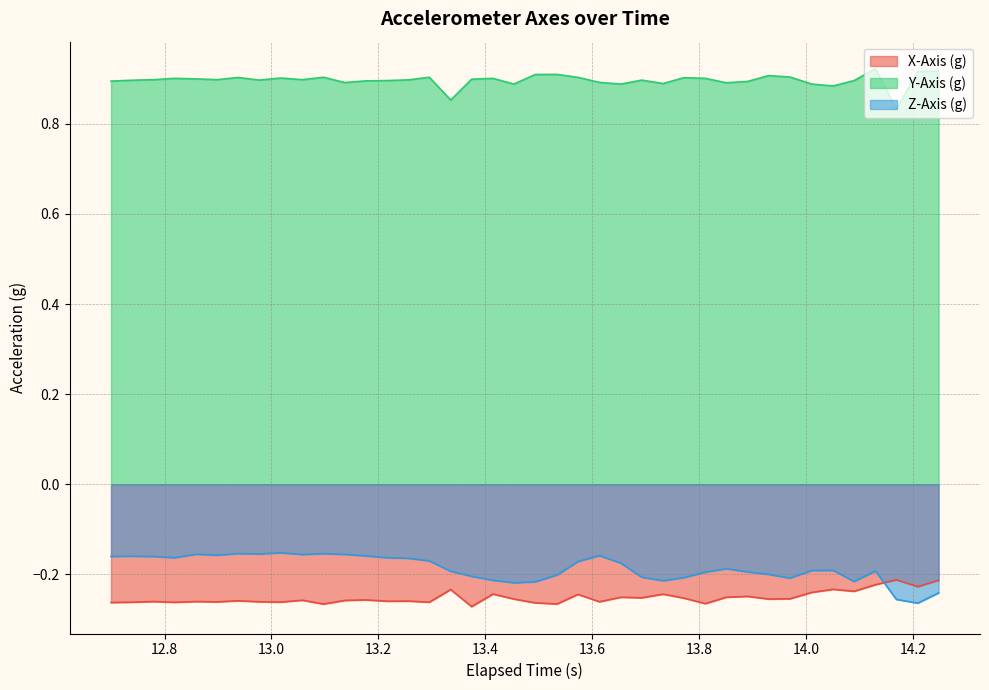

How many lines are shown in the chart?

3